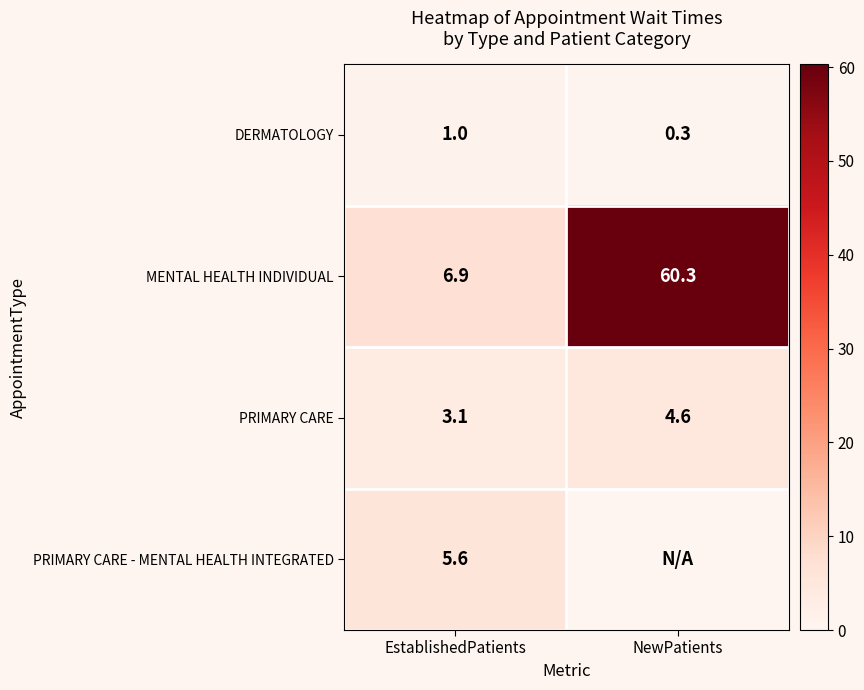

List the labels in order of MENTAL HEALTH INDIVIDUAL value, largest first.

NewPatients, EstablishedPatients